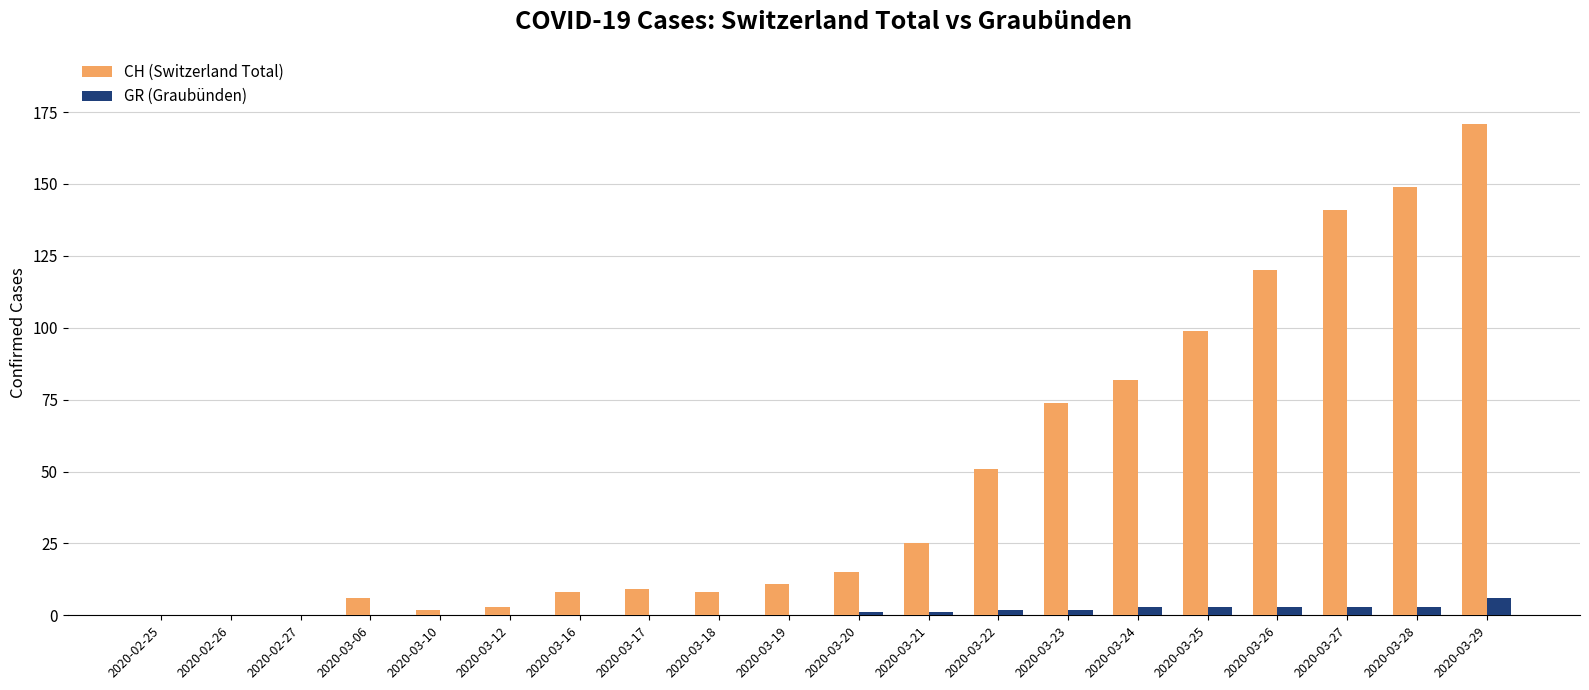

What is the sum of all GR (Graubünden) values?

27